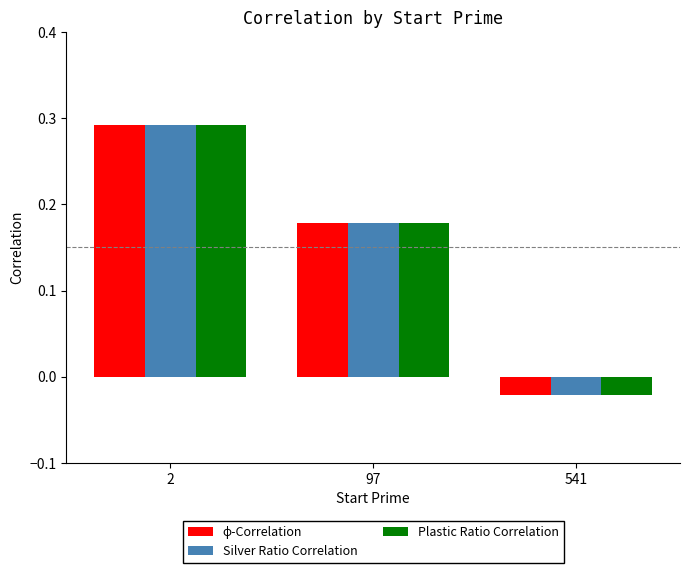

At which label does Plastic Ratio Correlation reach its minimum?

541